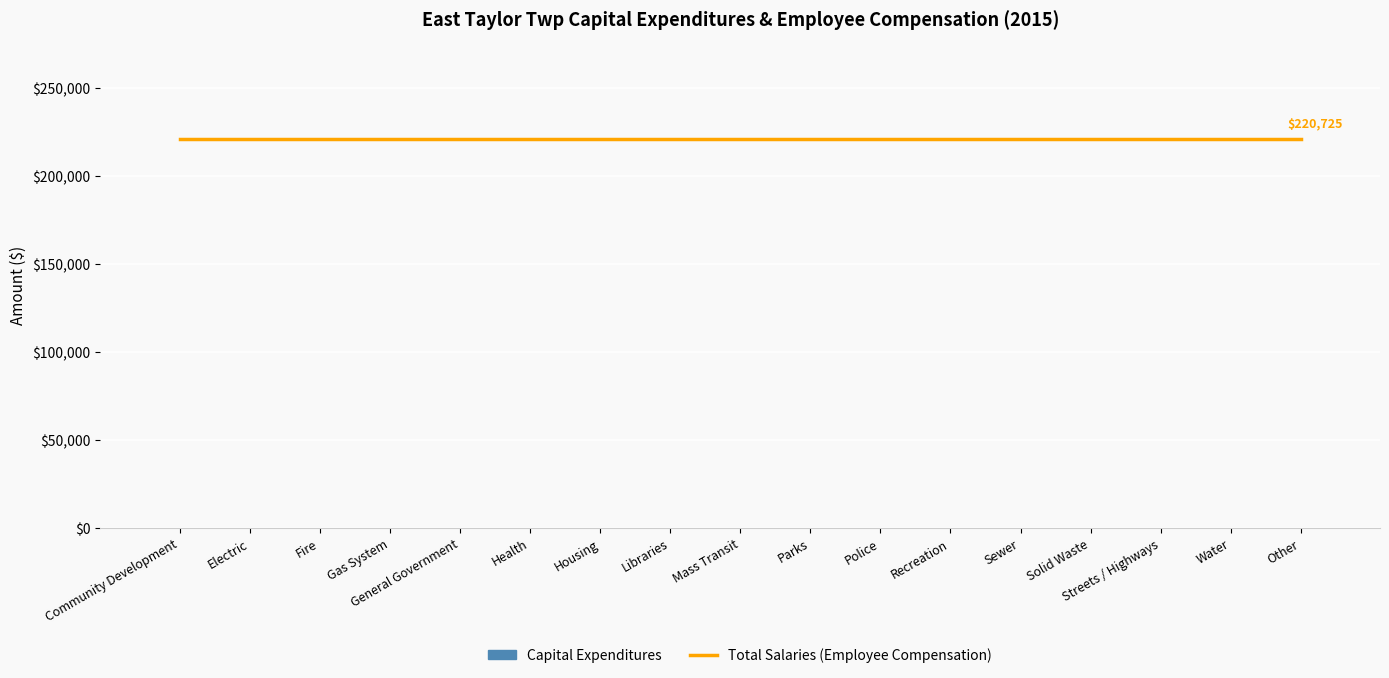

What is the total value across all series at Community Development?

220725